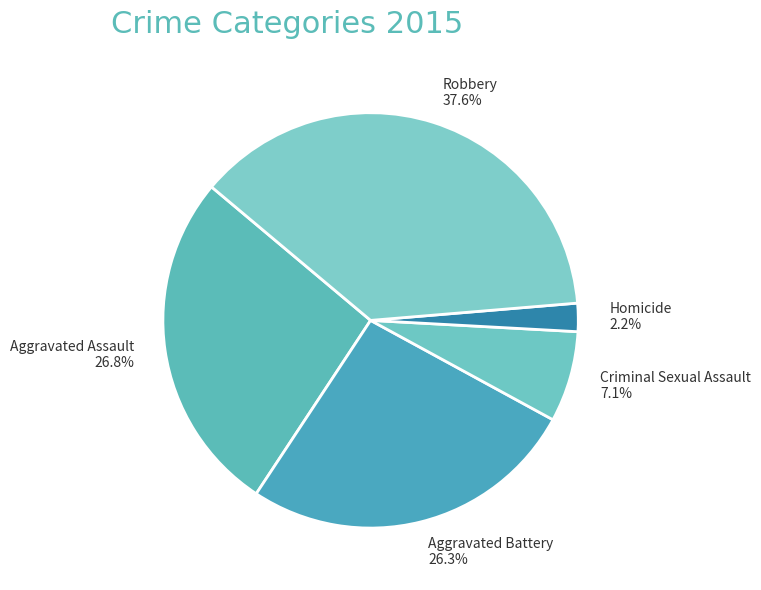

The Homicide slice represents 2% of the pie. True or false?

True